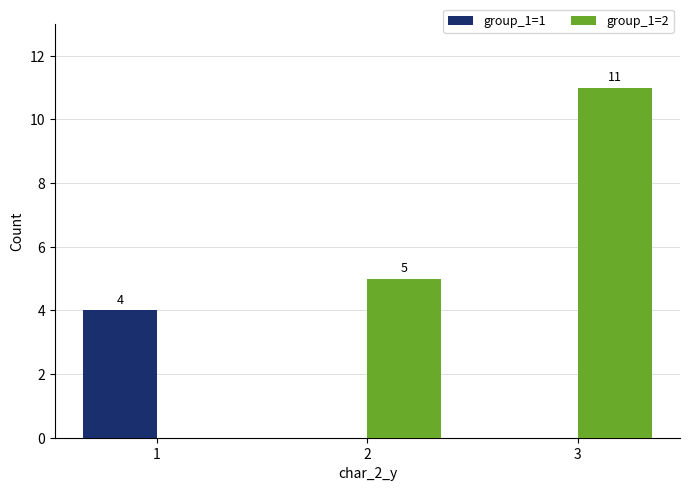

Is it true that group_1=1 equals 2 at 3?

False